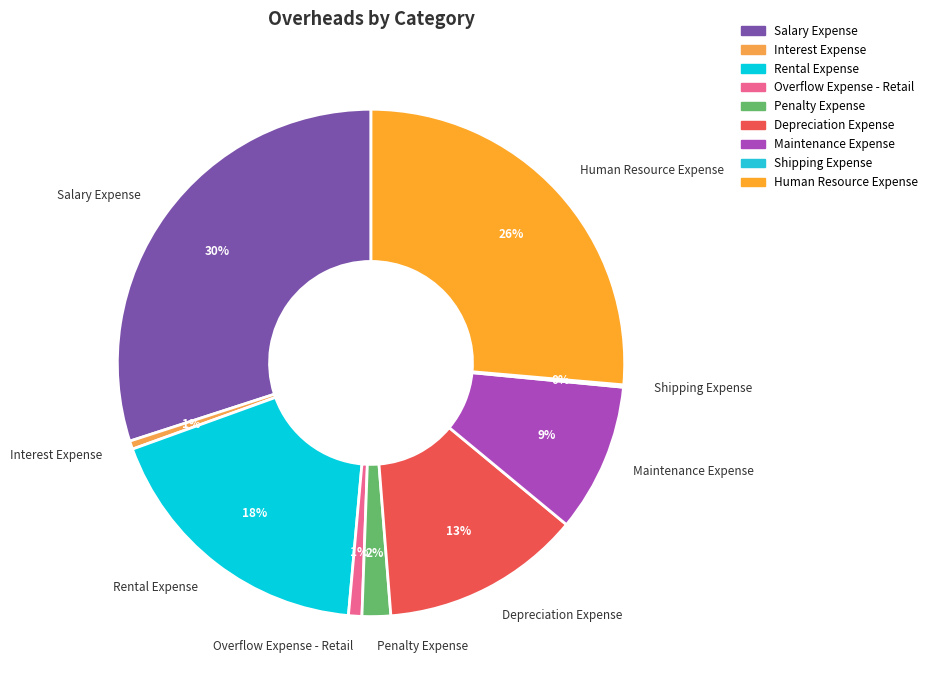

Does Overflow Expense - Retail represent more than half of the total?

No